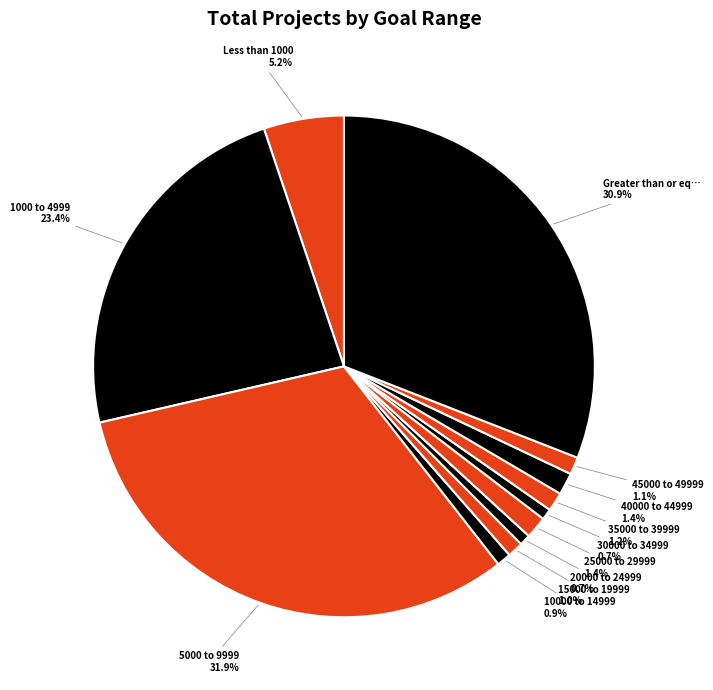

Count the number of slices in the pie.

12